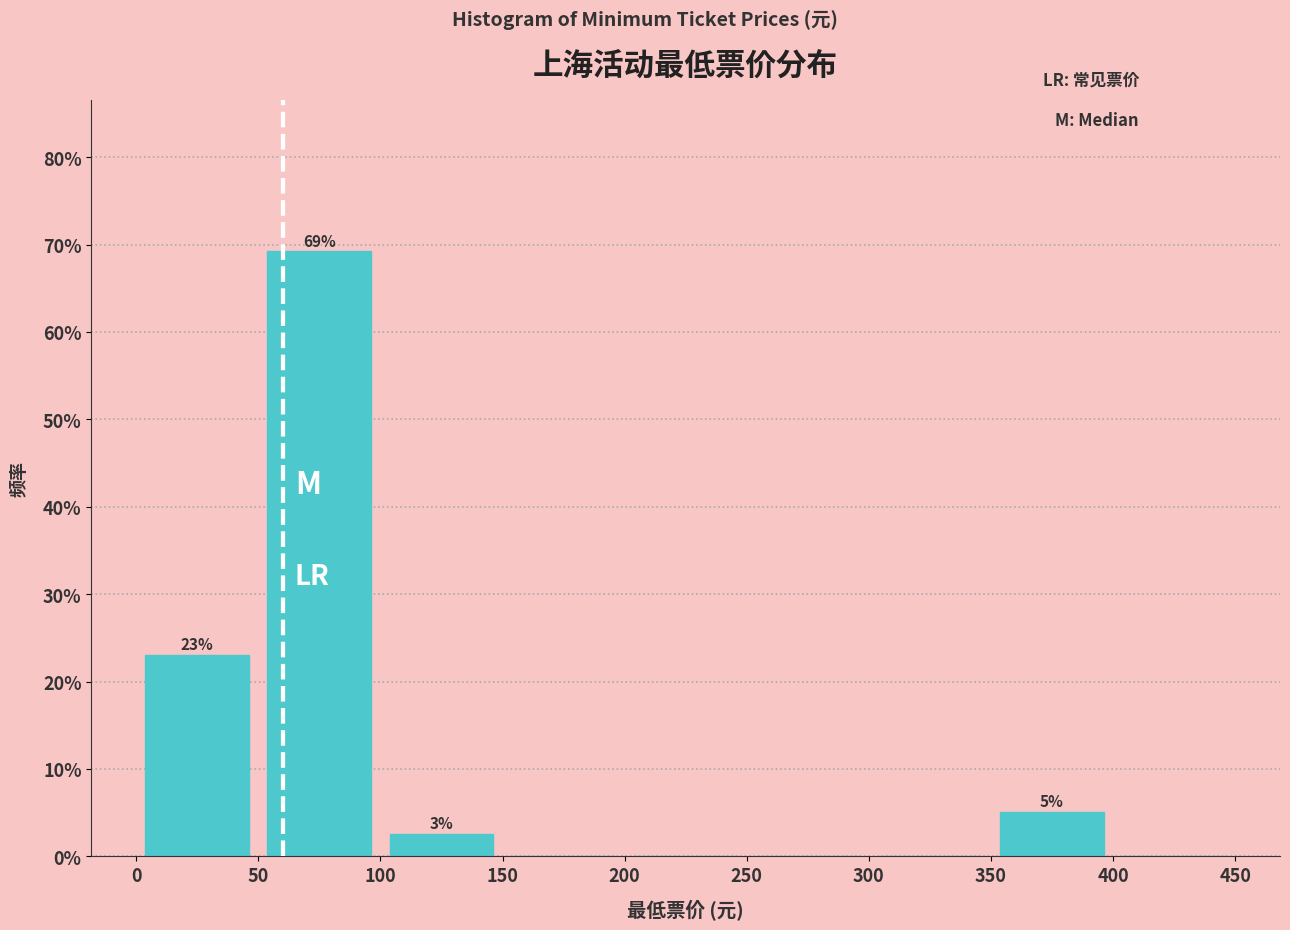

Which range on the x-axis has the tallest bar?

50 to 100